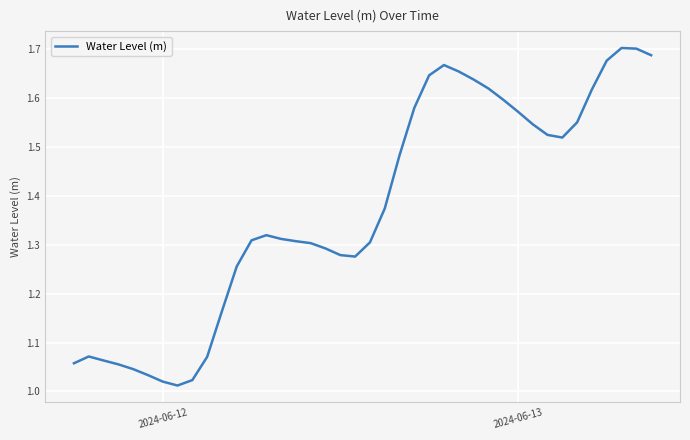

What is the difference between the maximum and minimum values?

0.7